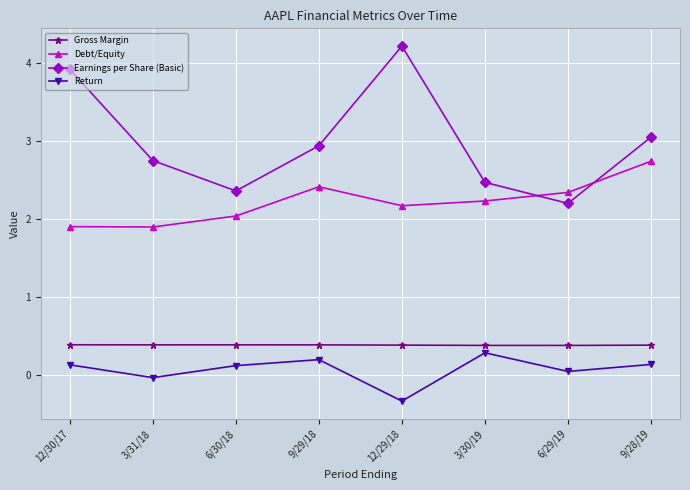

True or false: Debt/Equity has more than 1 interior local peaks.

False